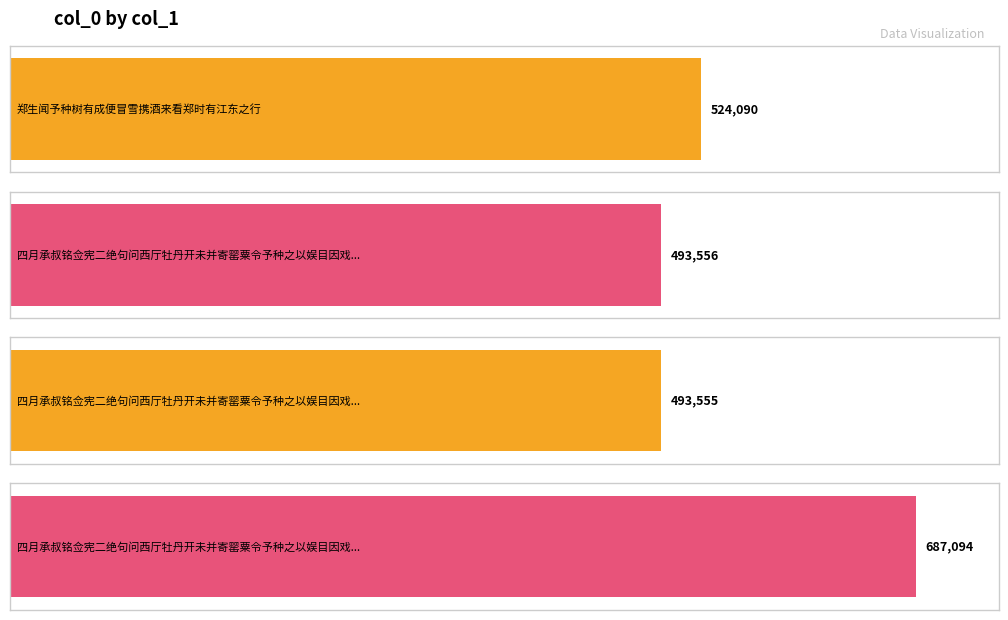

What is the difference between the second highest and minimum values?

30535